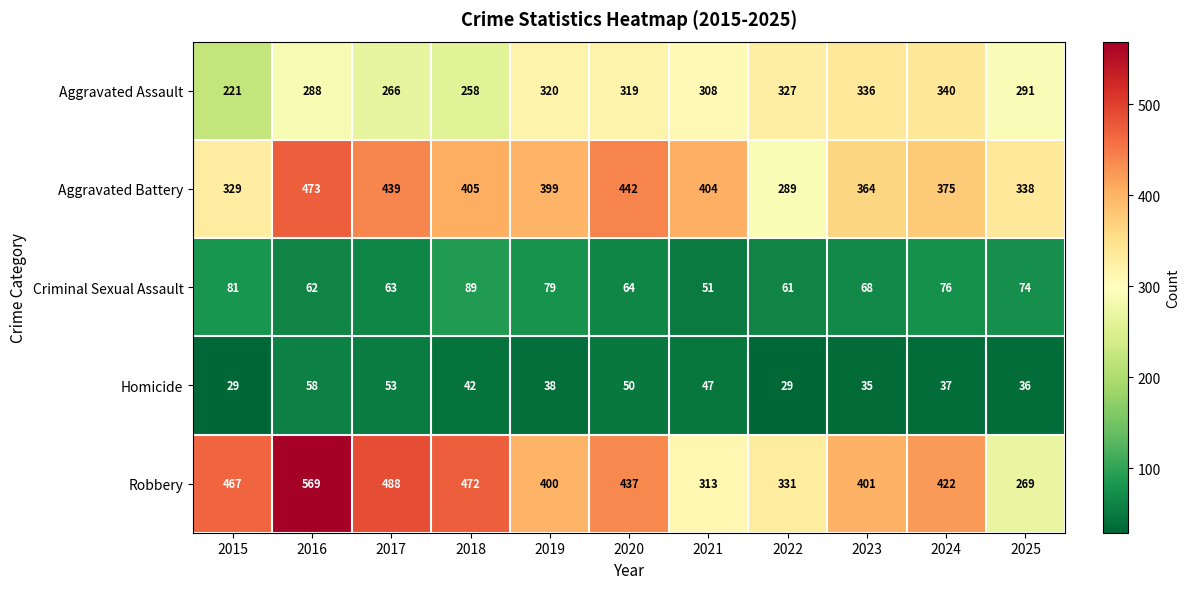

How many data points does each series have?

11